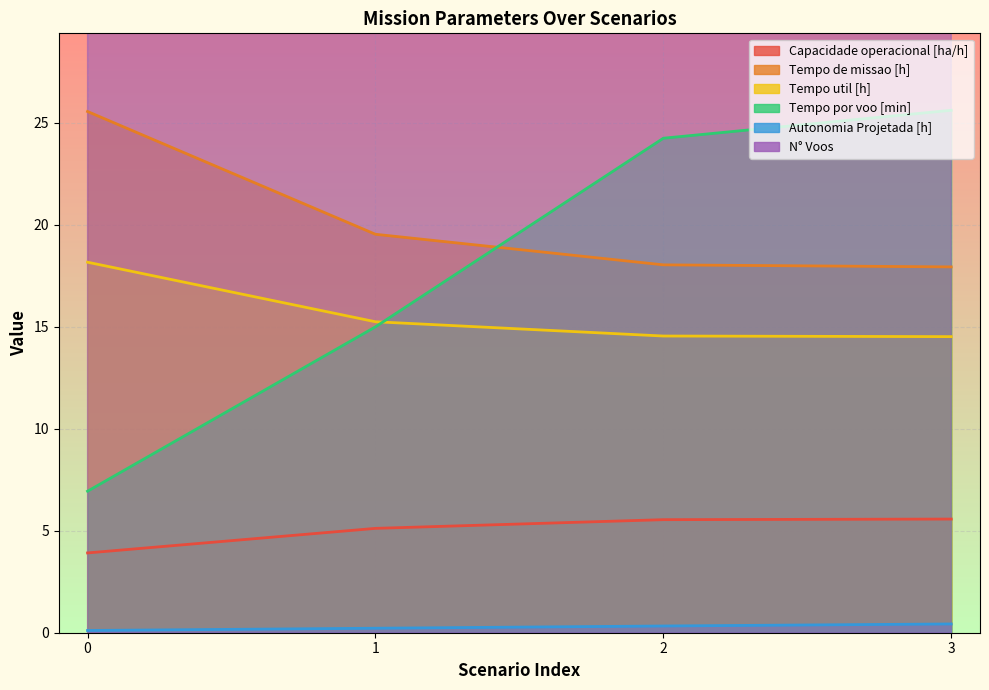

Which series has the largest total across all categories?

N° Voos